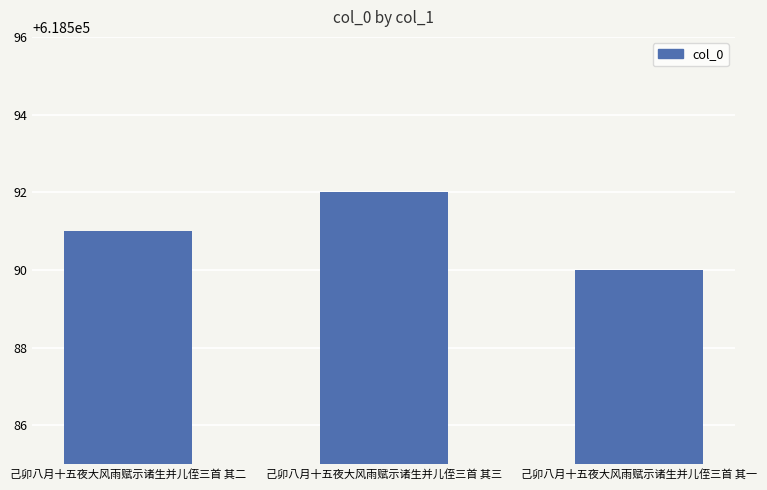

Reading left to right, what are all the values shown in this chart?

618591	618592	618590